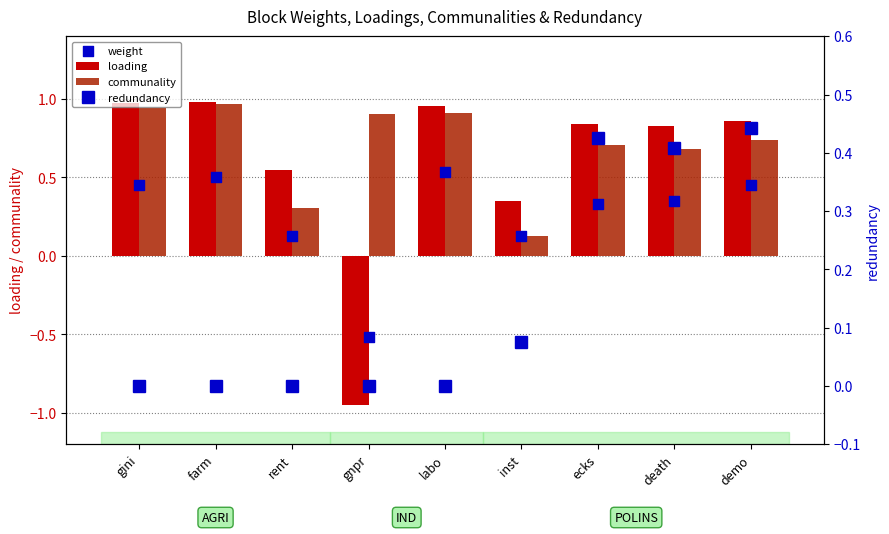

At which category is the sum across all series the highest?

demo